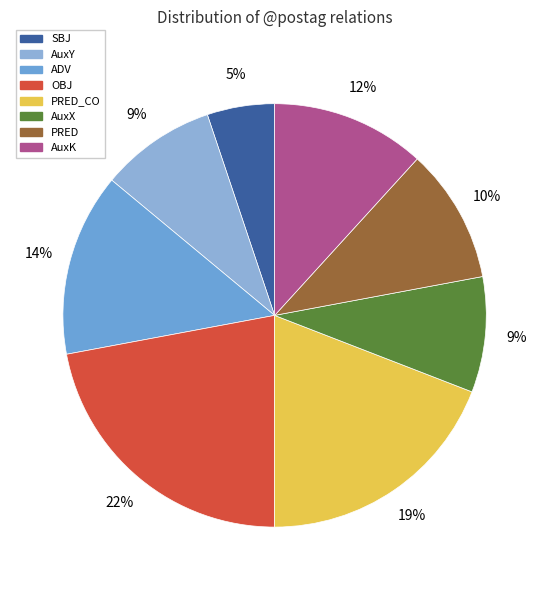

Count the number of slices in the pie.

8